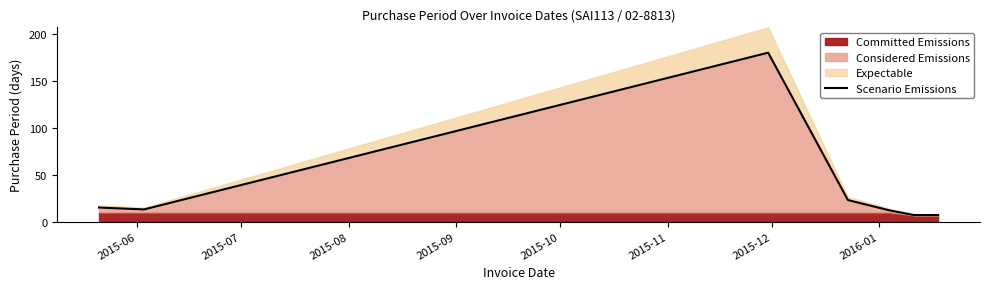

What is the value of the 2nd point from the left?

13